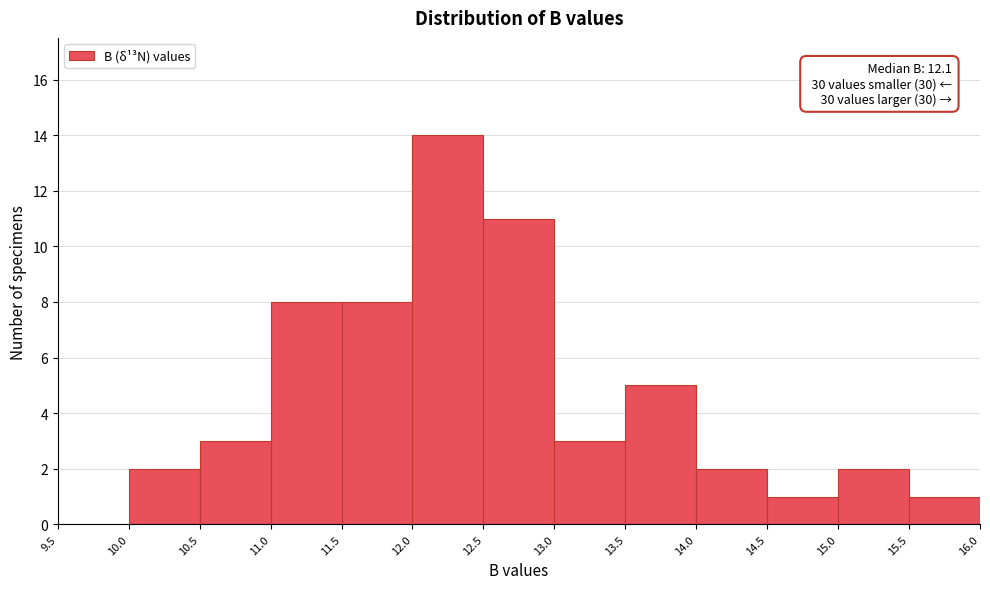

Which range on the x-axis has the tallest bar?

12.0 to 12.5